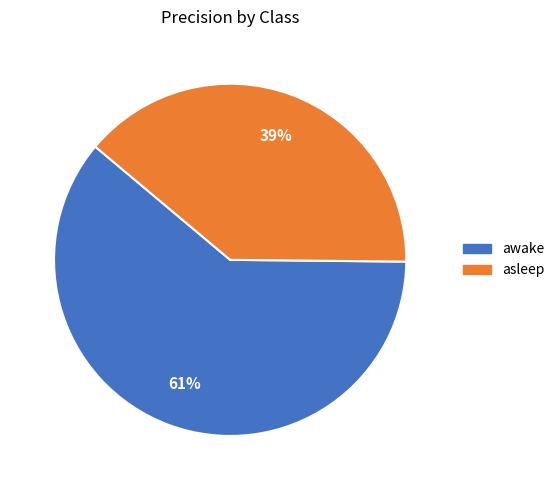

The awake slice represents 75% of the pie. True or false?

False